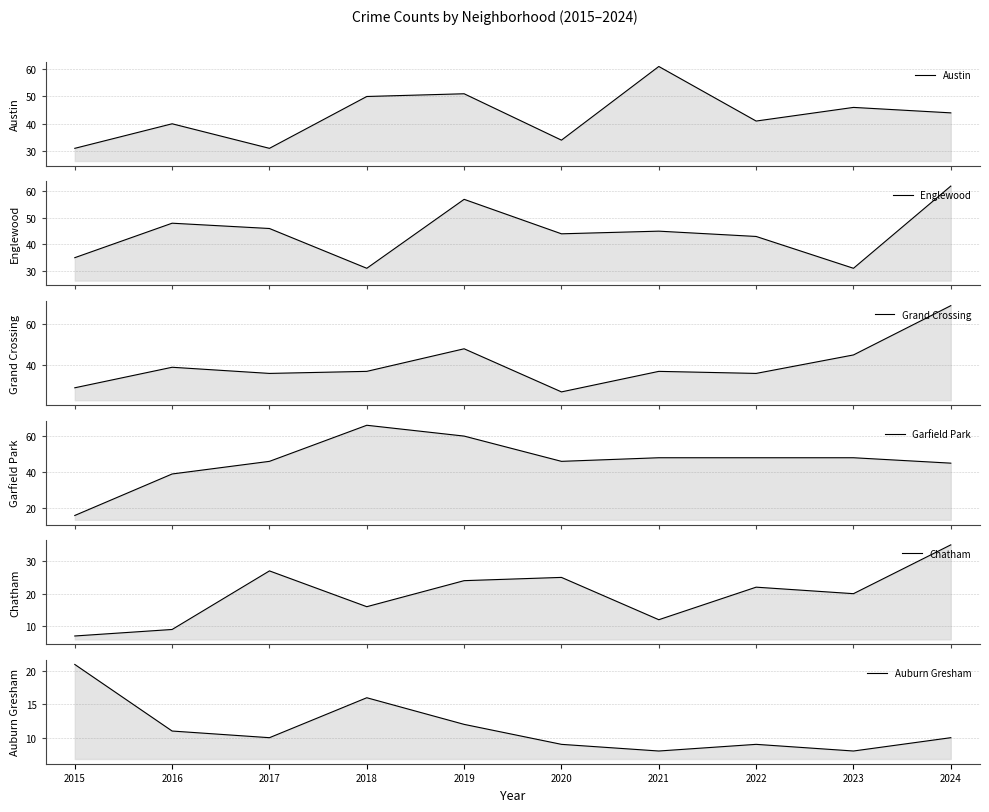

What is the difference between the highest and lowest values at 2017?

36